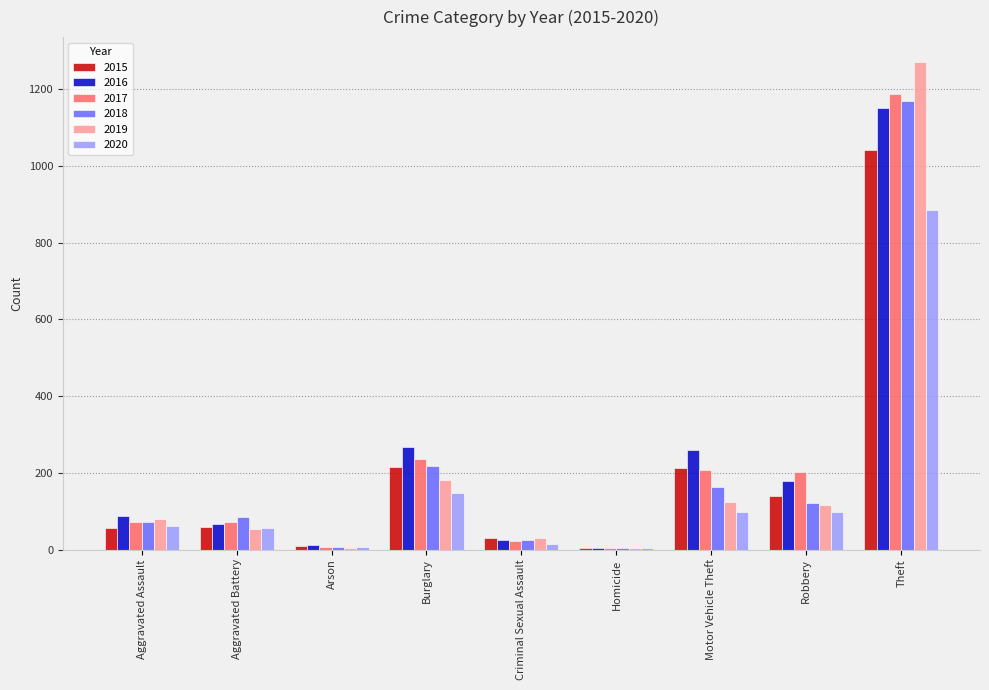

What are all the series names shown in the legend?

2015, 2016, 2017, 2018, 2019, 2020